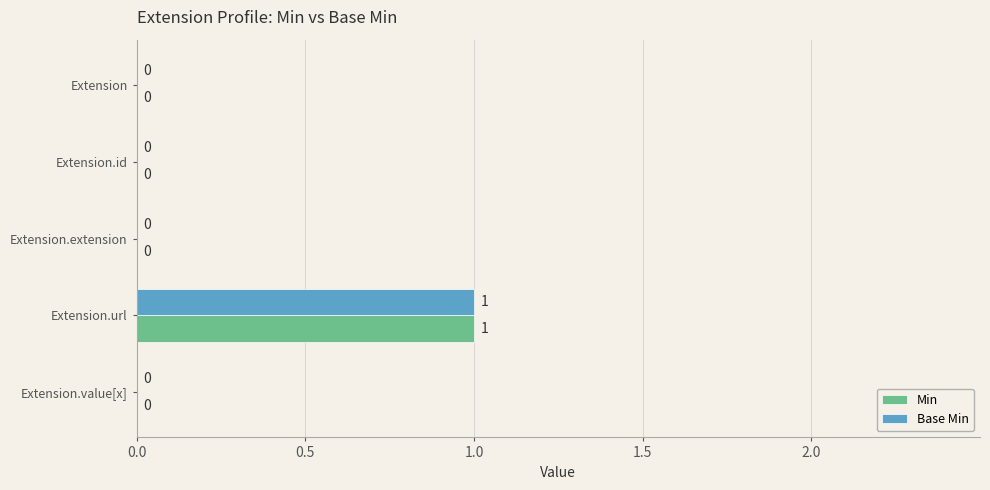

At which category is the sum across all series the highest?

Extension.url